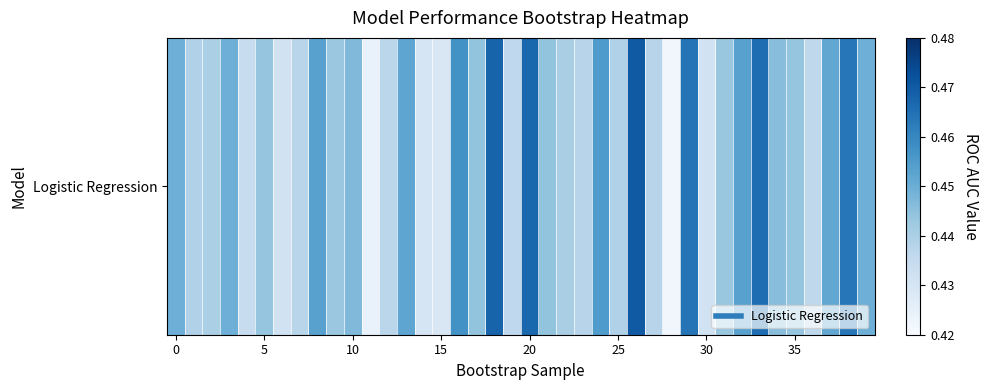

The value at 25 is 0.4. True or false?

True